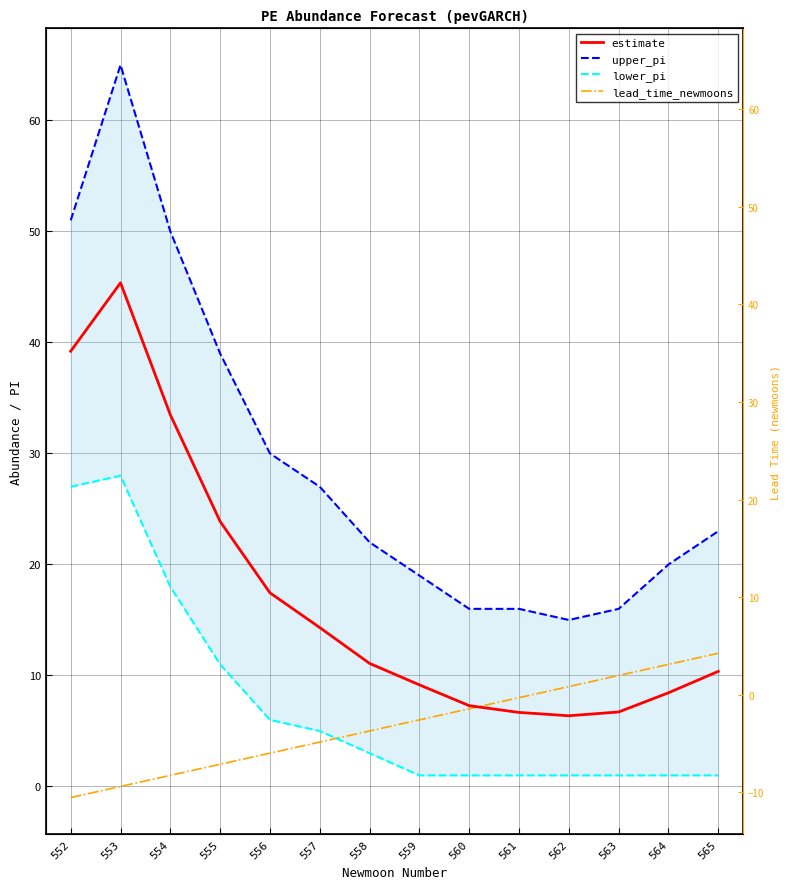

List the labels in order of lead_time_newmoons value, smallest first.

552, 553, 554, 555, 556, 557, 558, 559, 560, 561, 562, 563, 564, 565